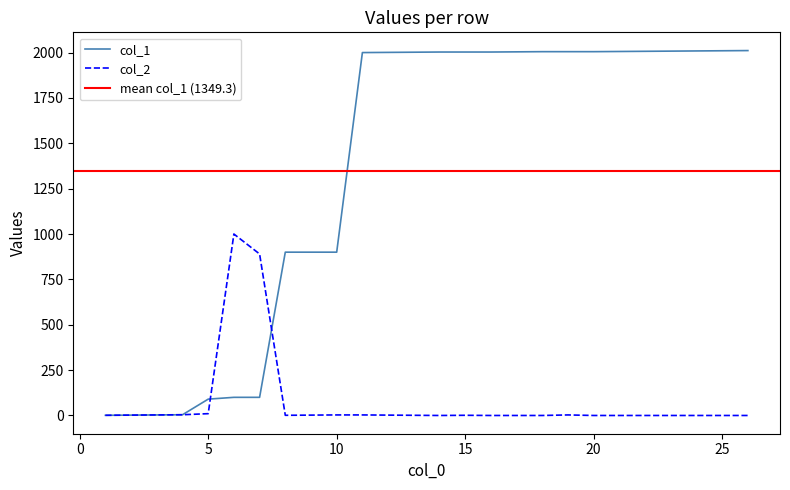

Which series has the largest total across all categories?

col_1